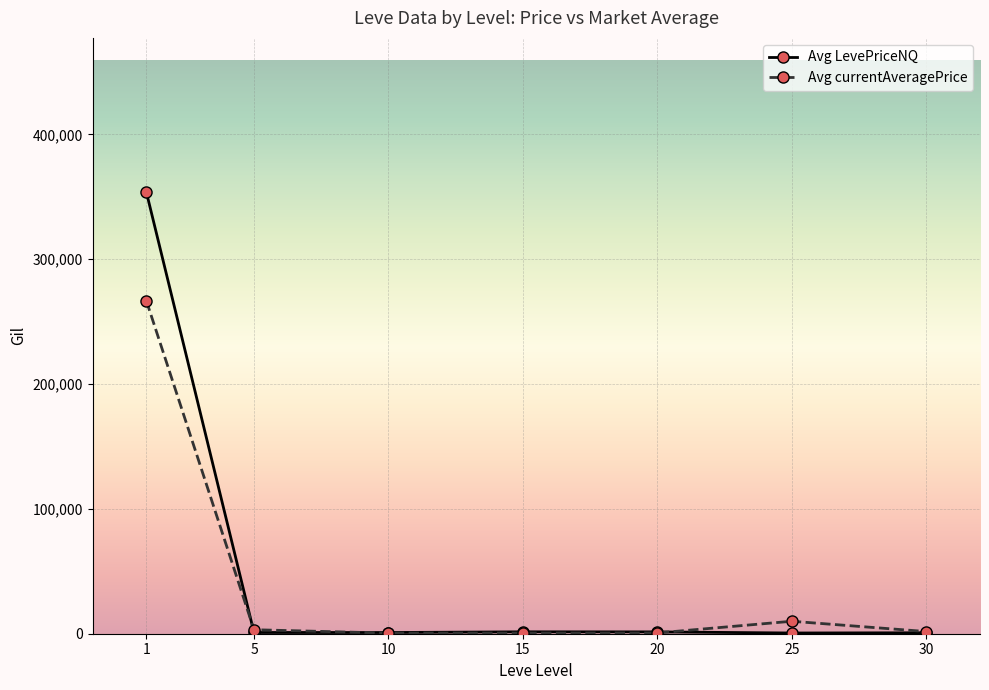

At how many categories does at least one series exceed 287358?

1